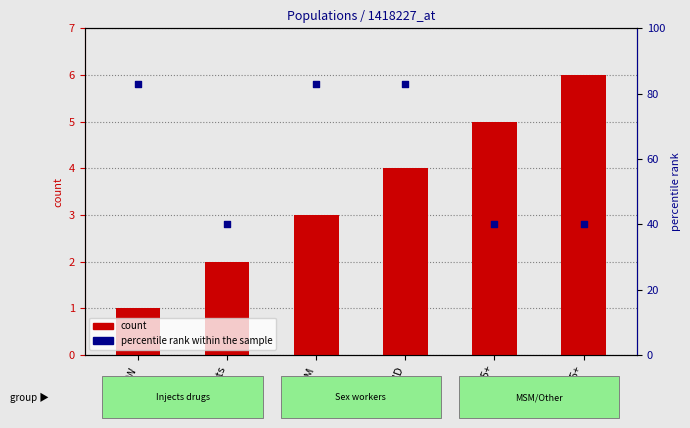

Which series has the largest total across all categories?

percentile rank within the sample